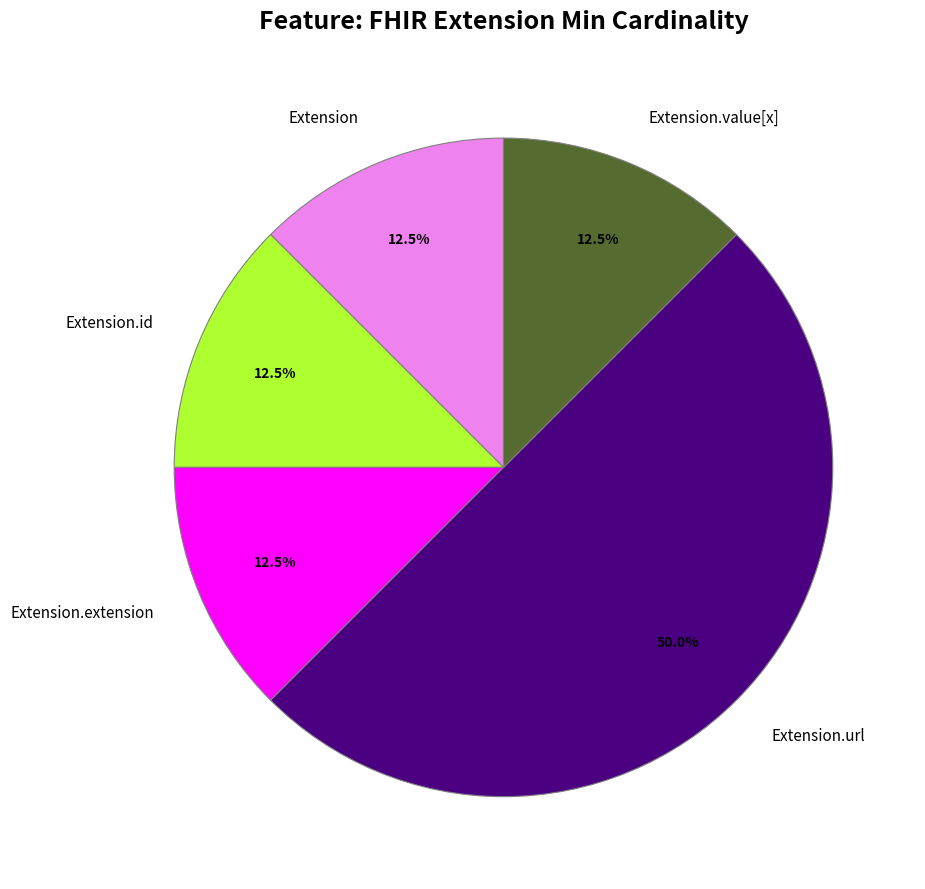

To the nearest percent, what is the average slice percentage?

20%